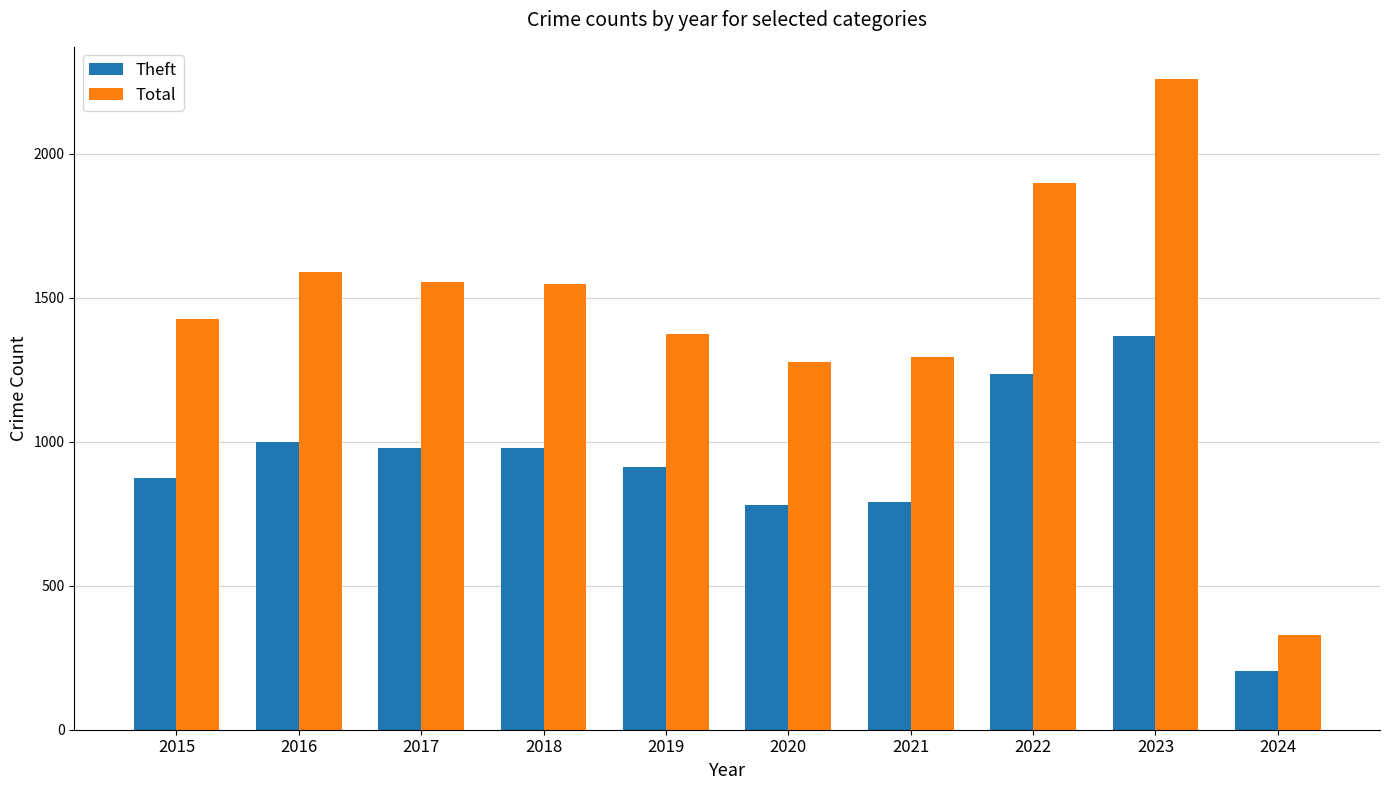

Count the number of data series in this chart.

2